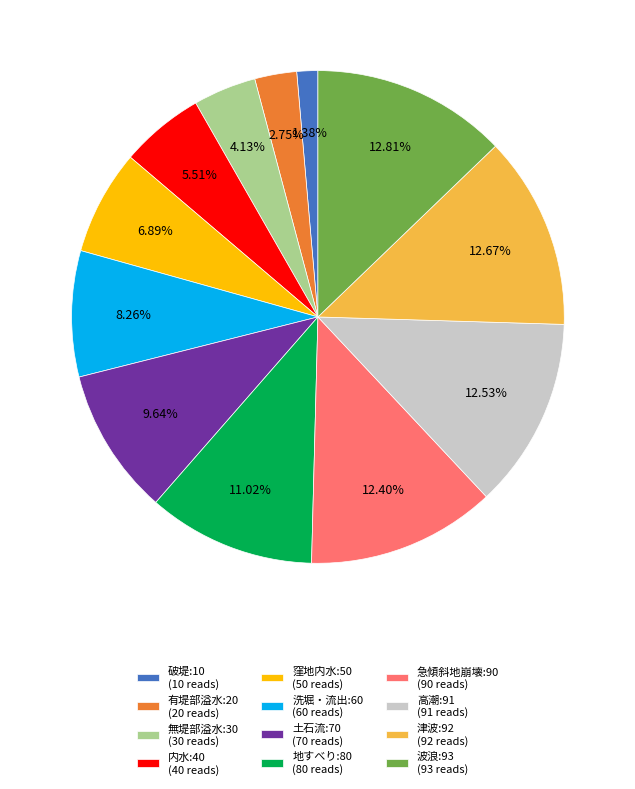

To the nearest percent, what is the average slice percentage?

8%